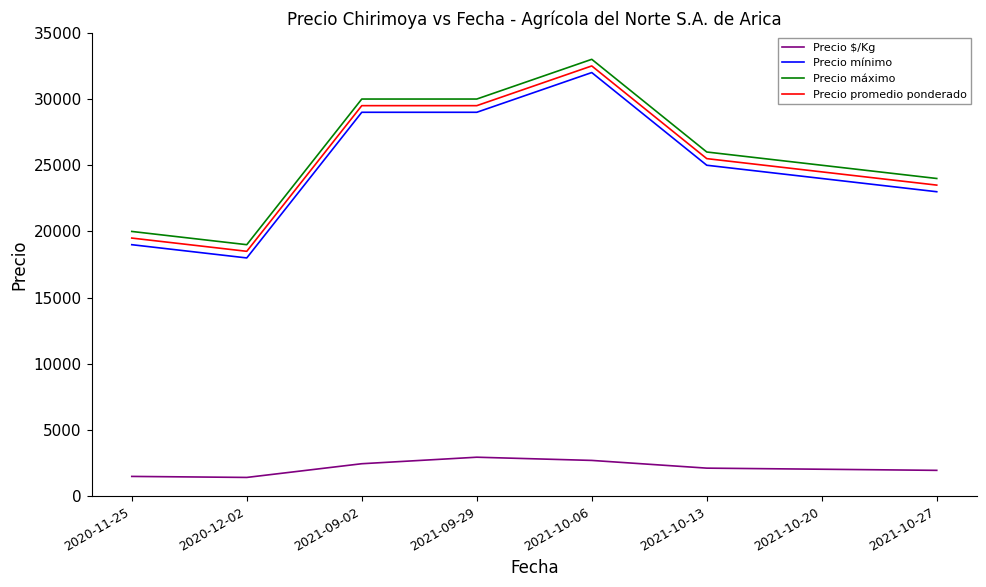

What is the lowest value of the Precio $/Kg series?

1423